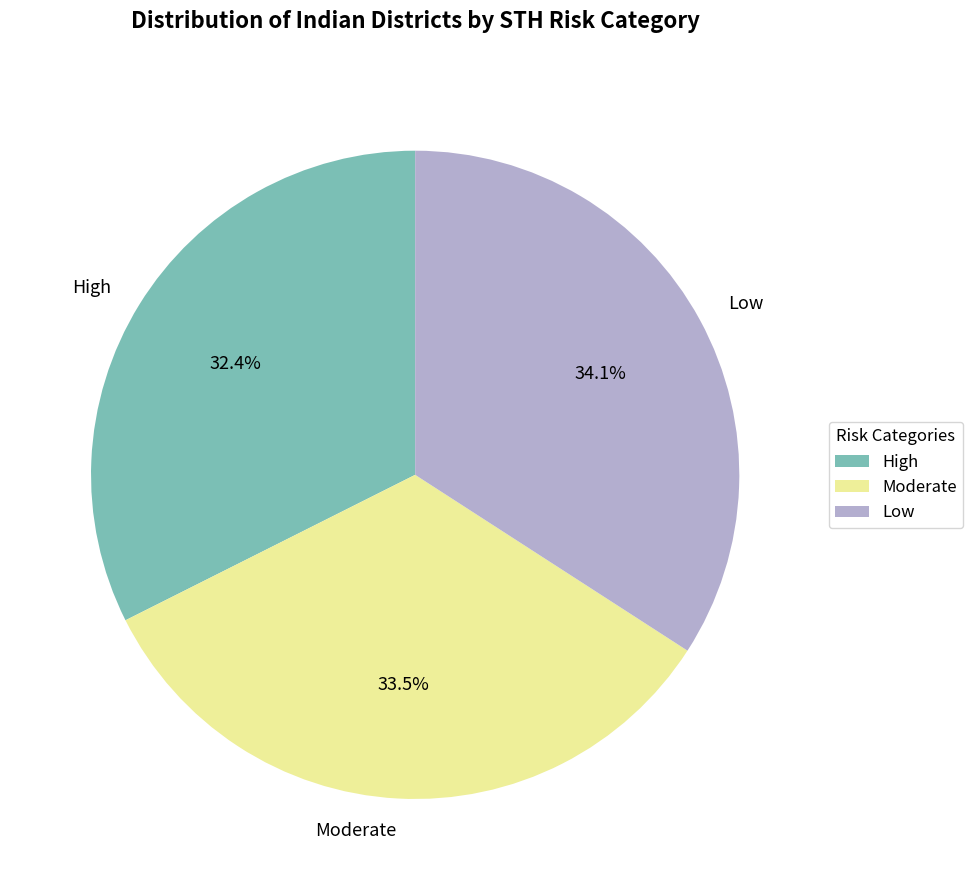

Do Low and High together represent more than half of the pie?

Yes